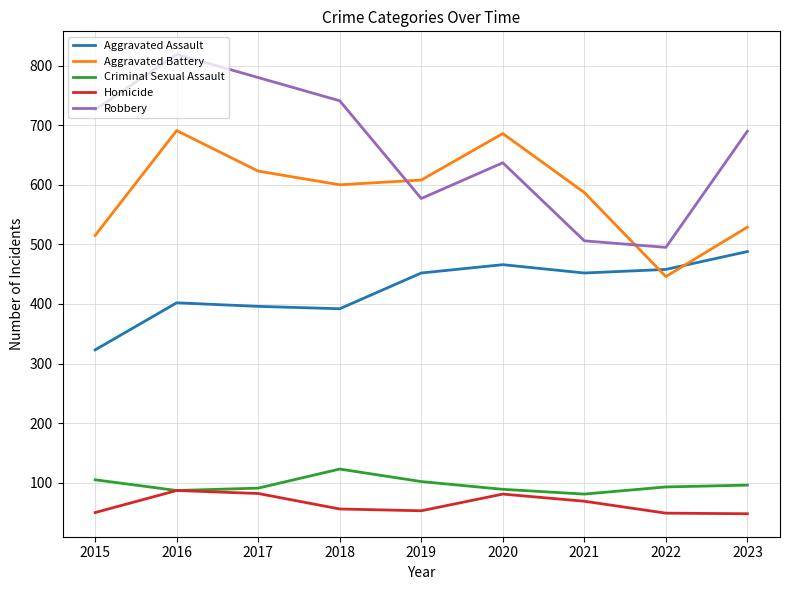

True or false: Homicide has more than 2 points higher than both neighbors.

False